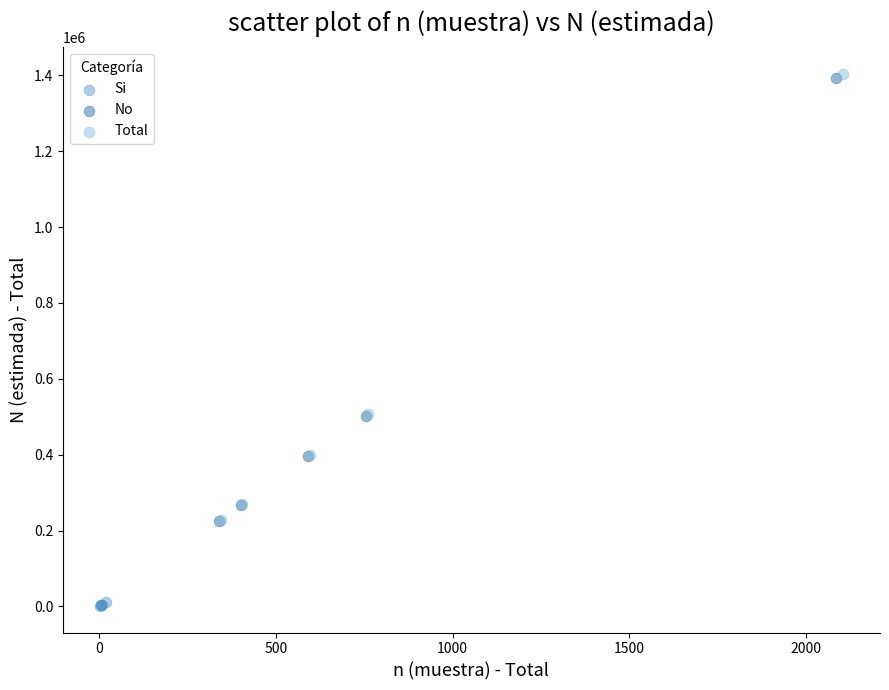

Which series contains the lowest Y value?

Si